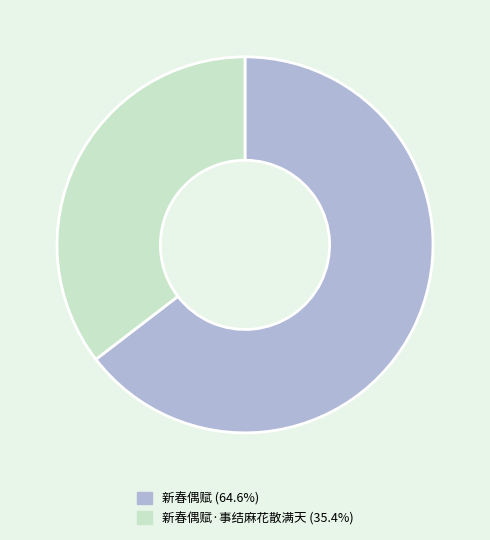

Does 新春偶赋 (64.6%) account for over 50% of the chart?

Yes